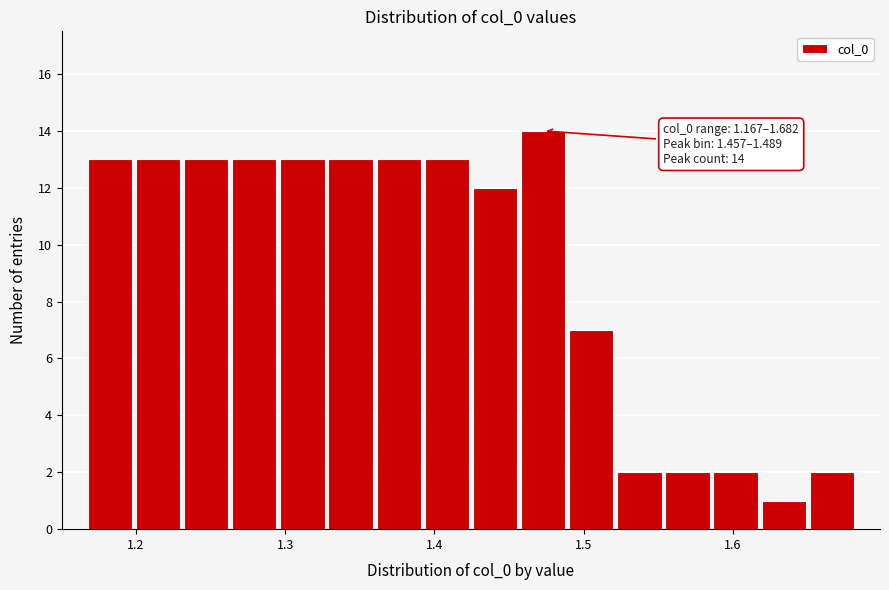

Read against the x-axis, roughly where is the centre of the tallest bar?

1.47